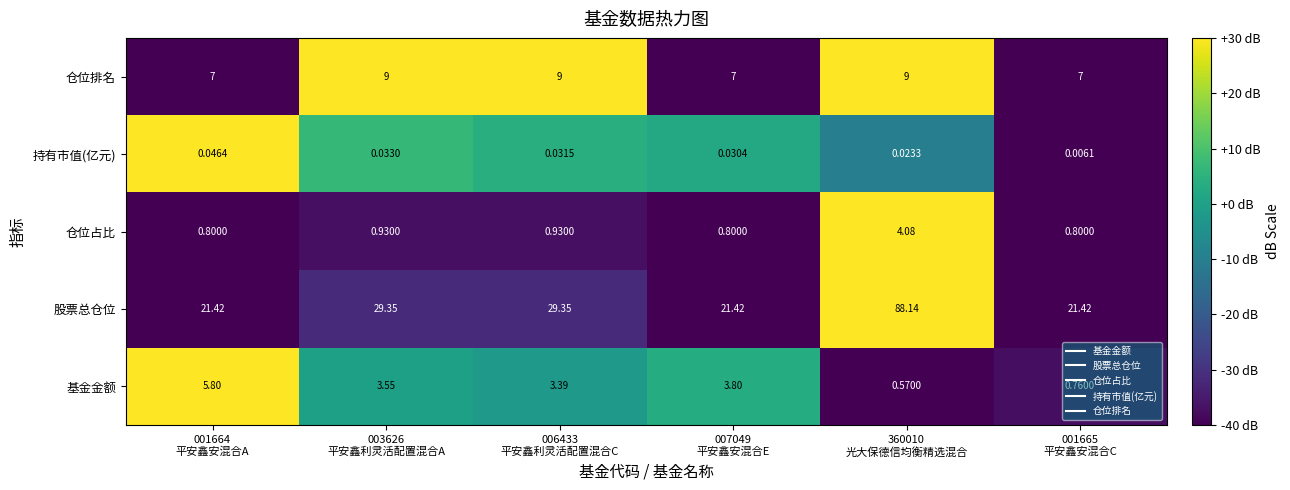

How many categories are shown in the chart?

6